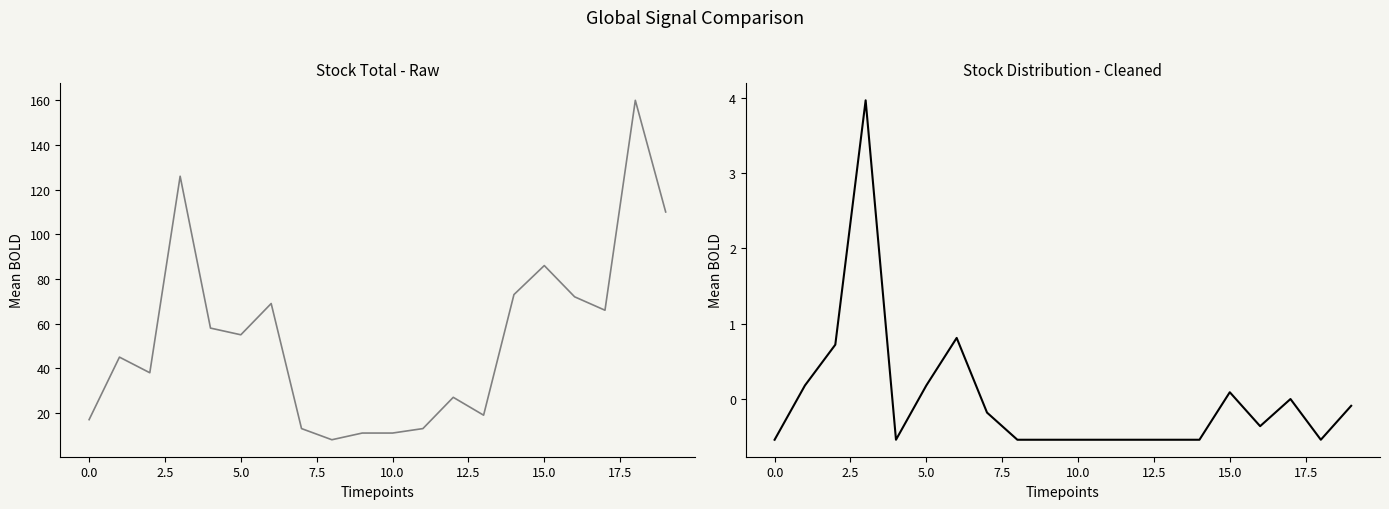

True or false: STOCK TOTAL has a value of 16.8 at 17.

False